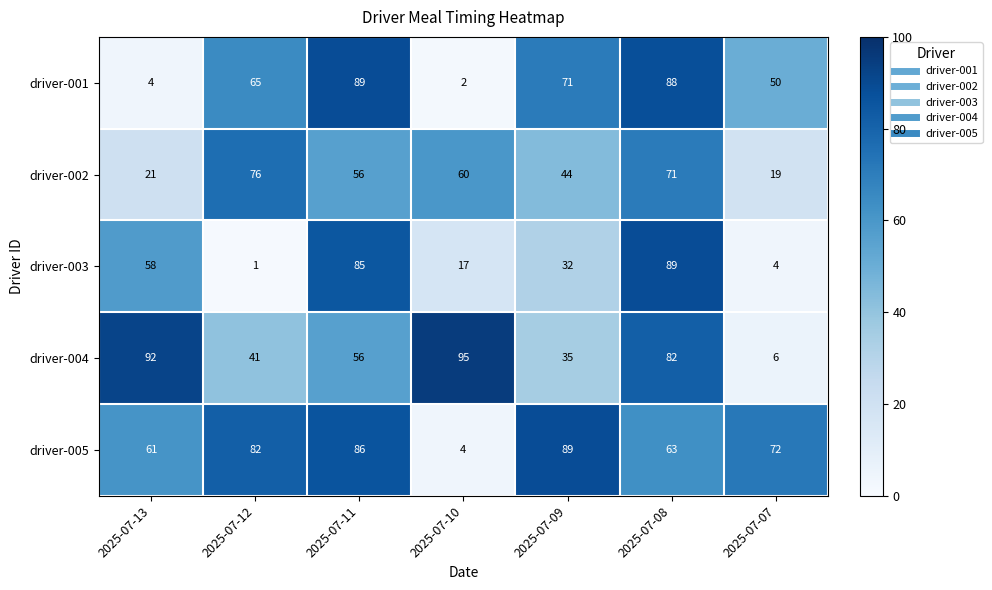

At which category is the sum across all series the highest?

2025-07-08